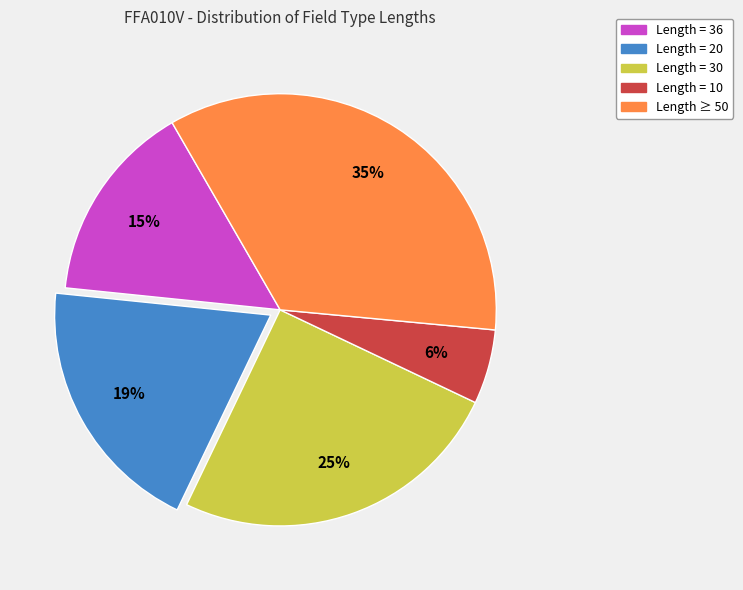

To the nearest percent, what is the difference between the largest and smallest slice percentages?

29%